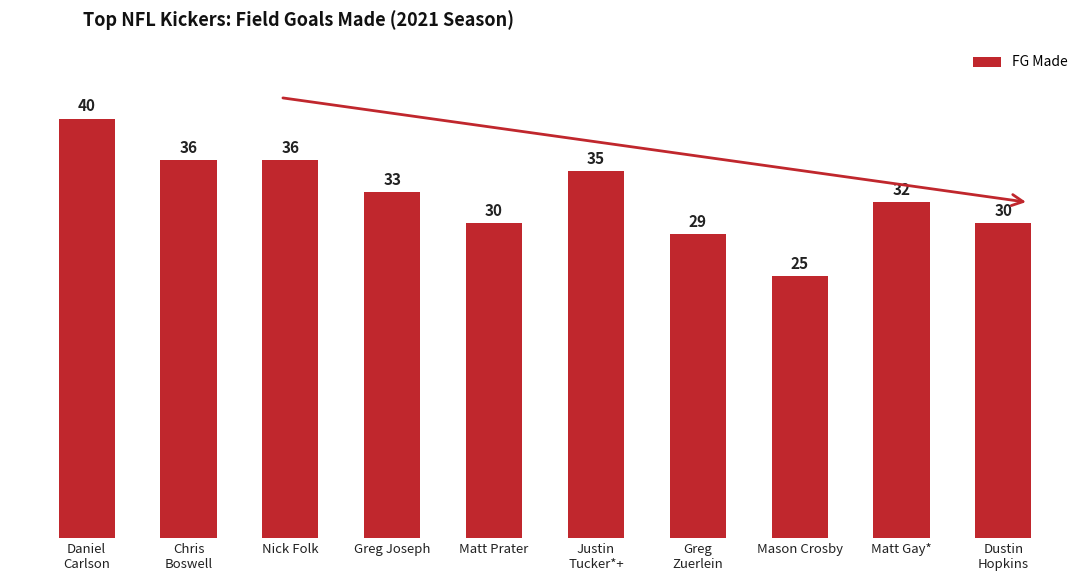

What is the value of the 10th bar from the left?

30